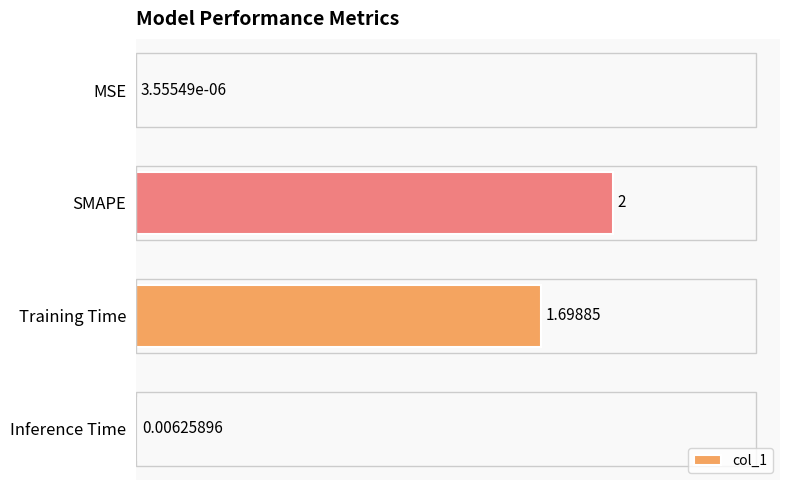

Where is the data nearest to the value 1?

Training Time